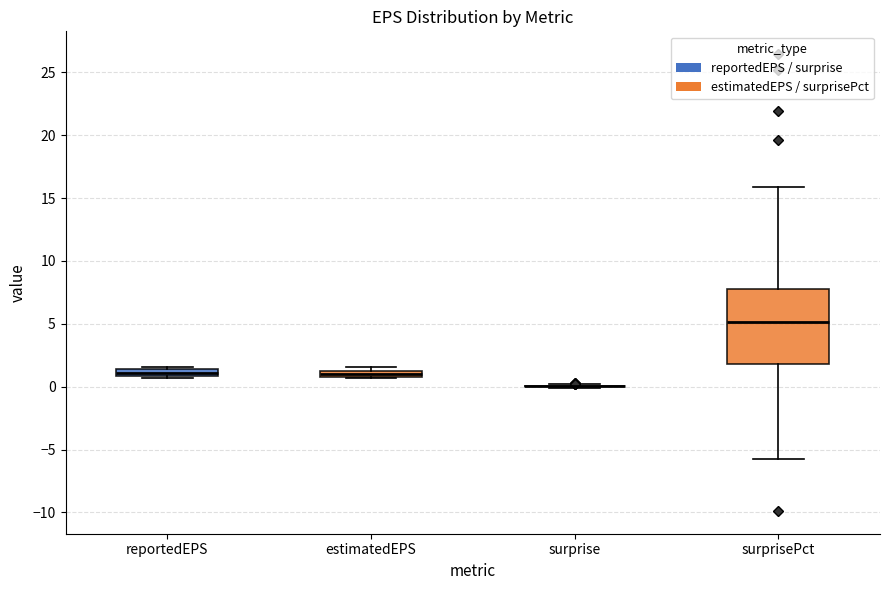

Where is the lower edge of the box for estimatedEPS on the y-axis? The values are not printed on the chart, so give them approximately, as read against the axis.

1.0